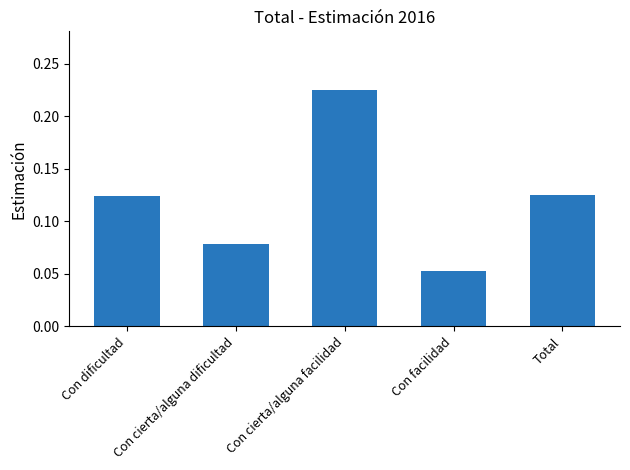

What position from the left is Con cierta/alguna facilidad?

3